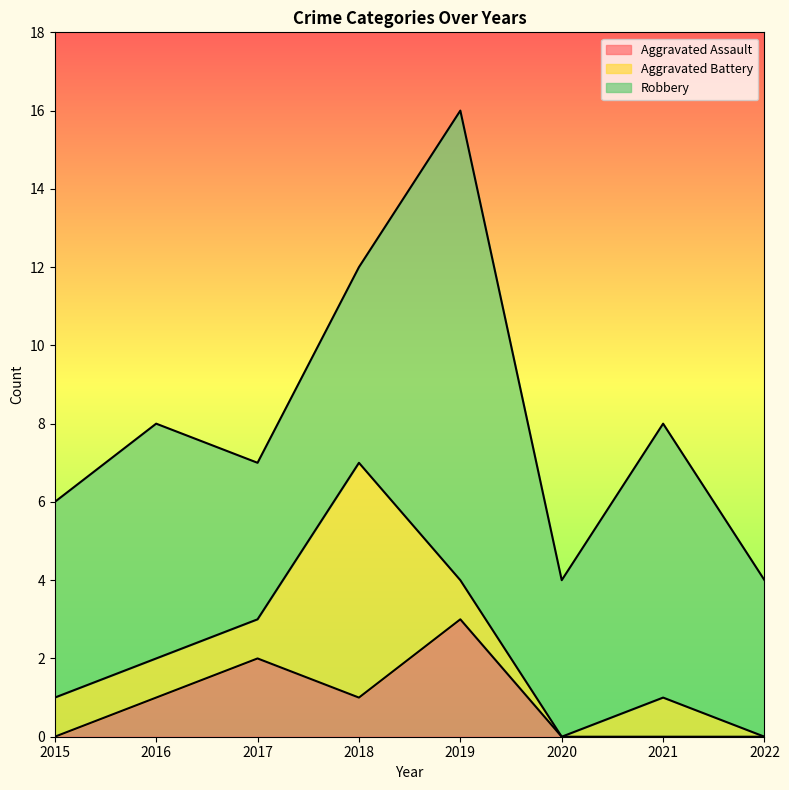

What is the difference between the maximum and second lowest values in the Aggravated Battery series?

6